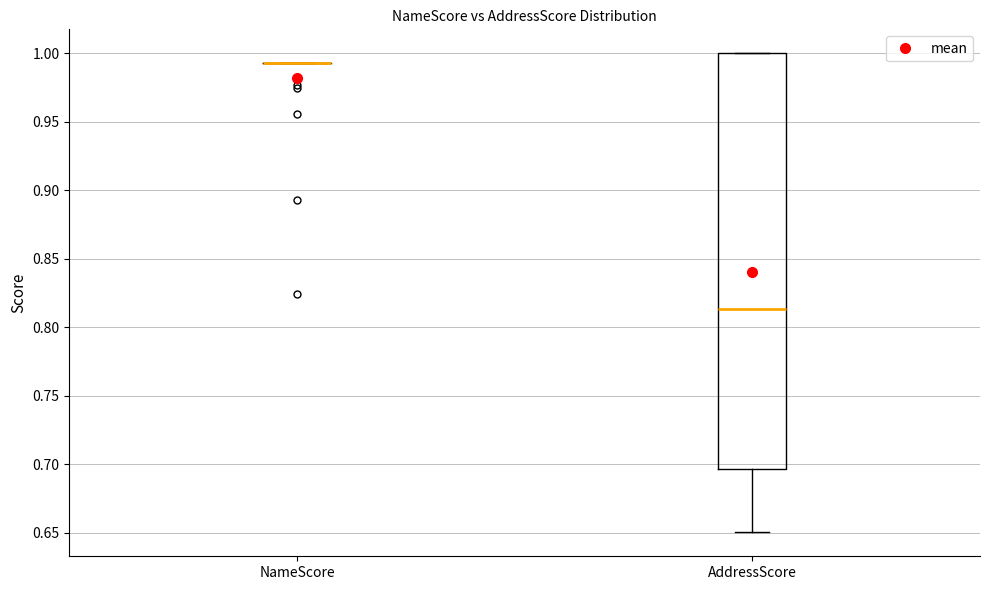

Reading left to right, read every box against the y-axis: the position of its median line, the range the box covers, and the ends of its whiskers. The values are not printed on the chart, so give them approximately, as read against the axis.

NameScore: box collapsed to a line at 0.995, whiskers 0.995 to 0.995
AddressScore: median 0.815, box 0.695 to 1.000, whiskers 0.650 to 1.000